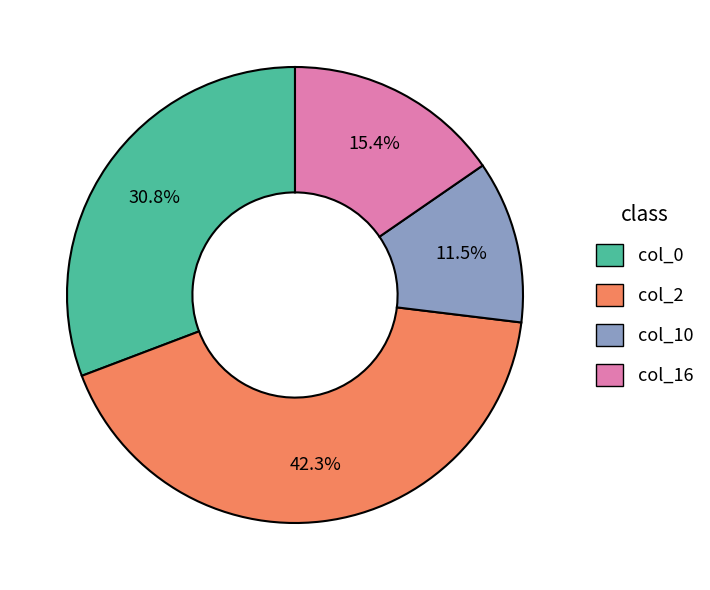

Which category has the biggest portion of the pie?

col_2